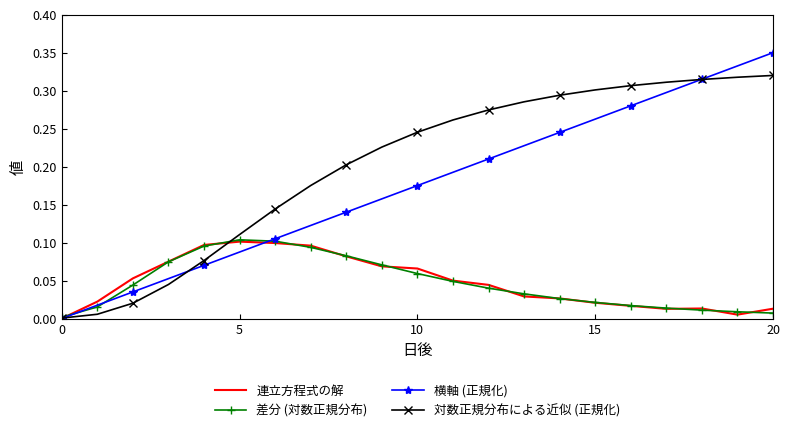

Which series has the largest range (max minus min)?

横軸 (正規化)